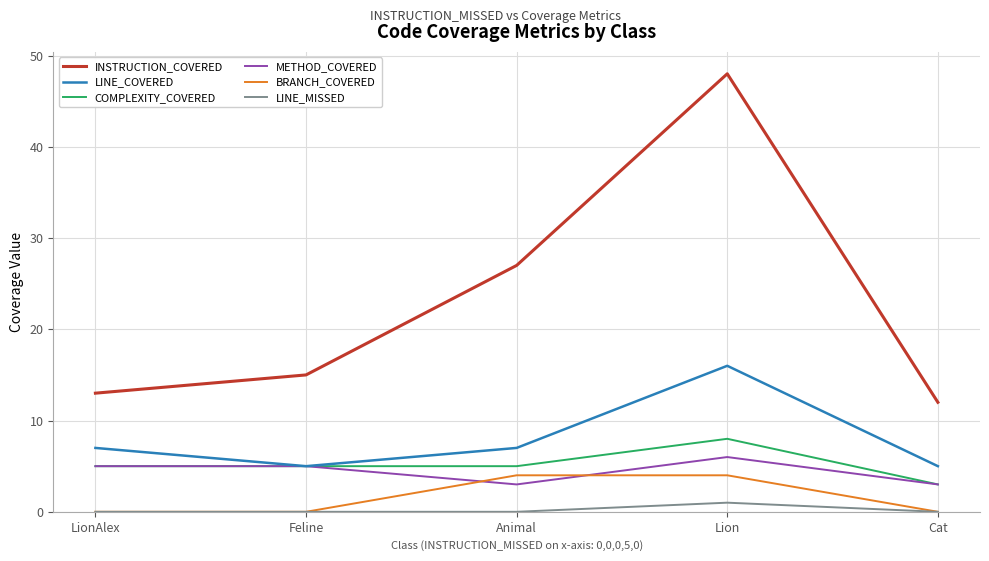

What position from the left is Cat?

5